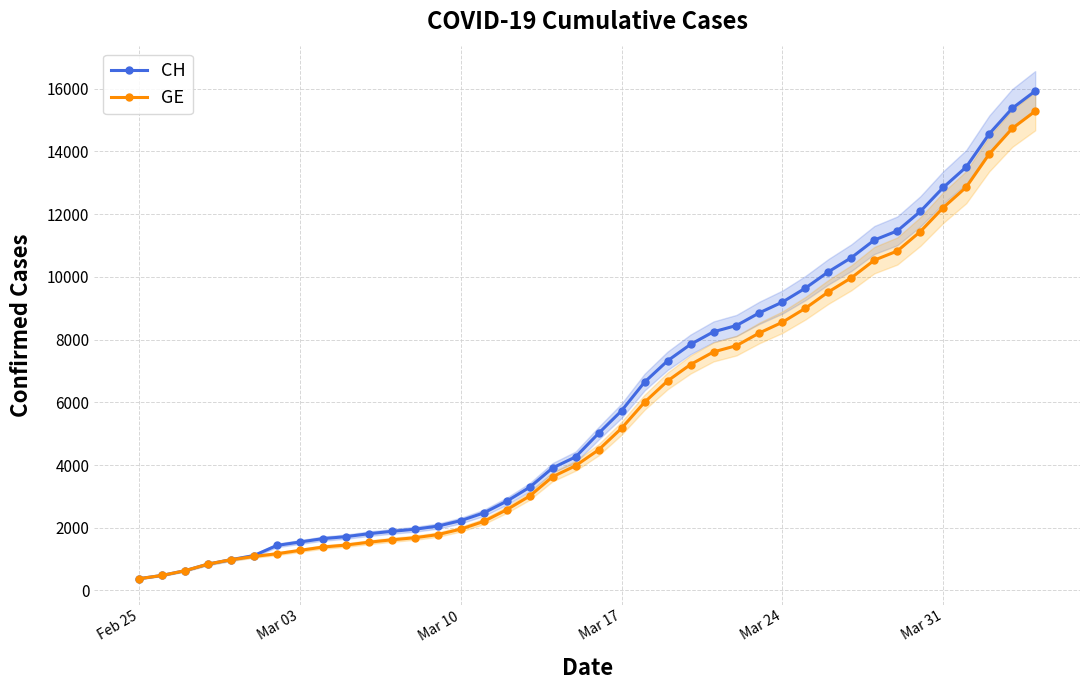

What is the lowest value of the CH series?

375